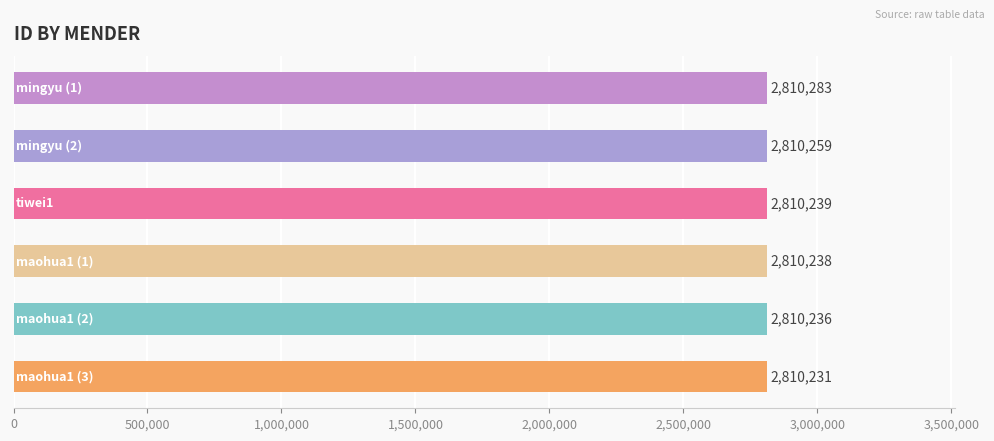

What is the sum of all values?

16861486